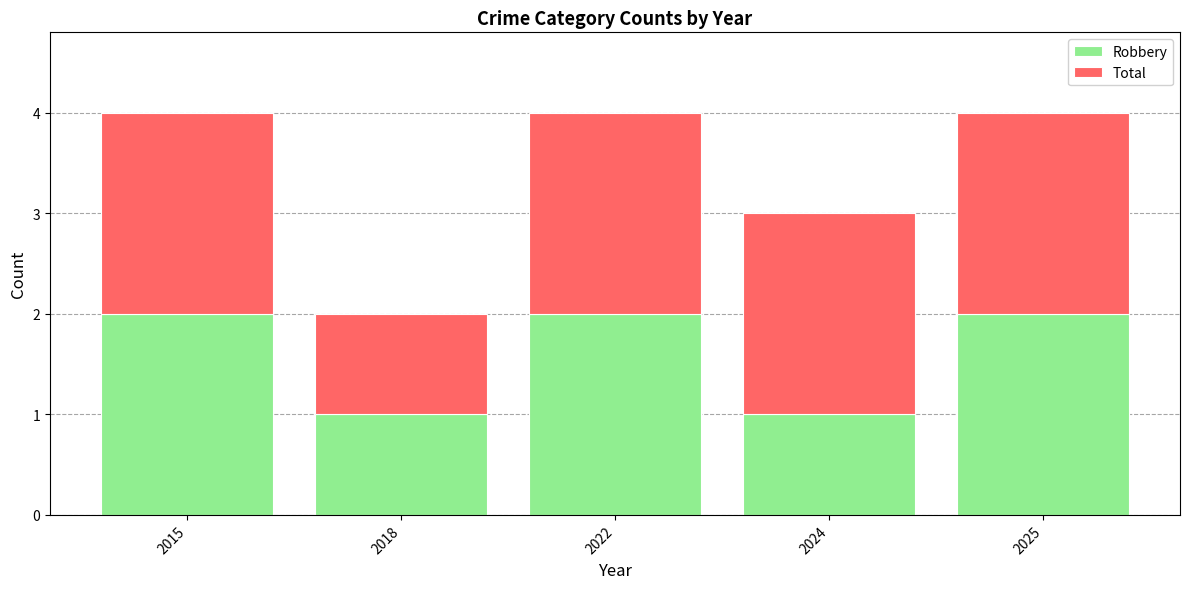

How many categories are shown in the chart?

5